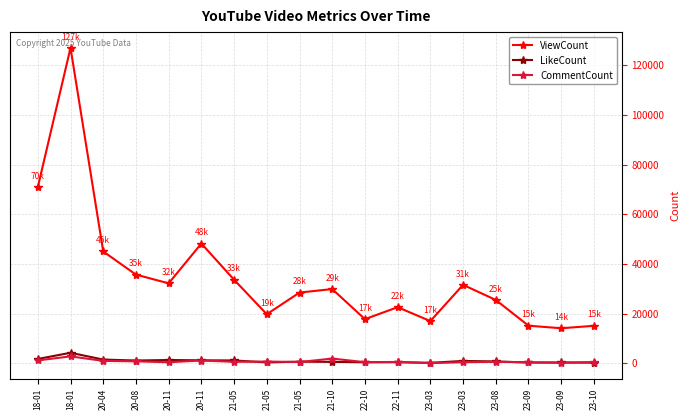

True or false: ViewCount and LikeCount cross at least once.

False